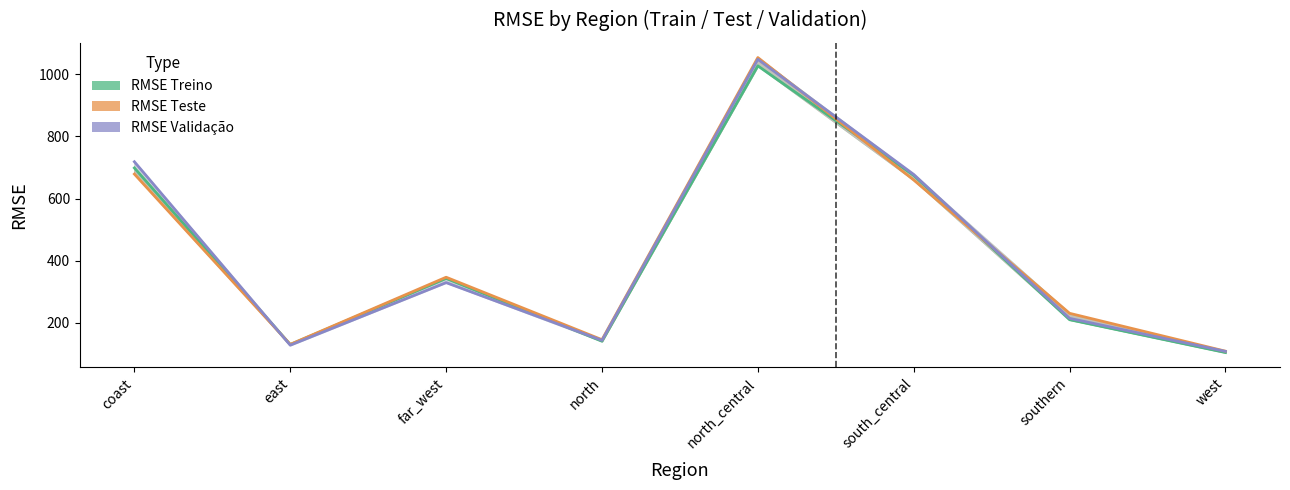

What is the label of the 7th point from the right?

east